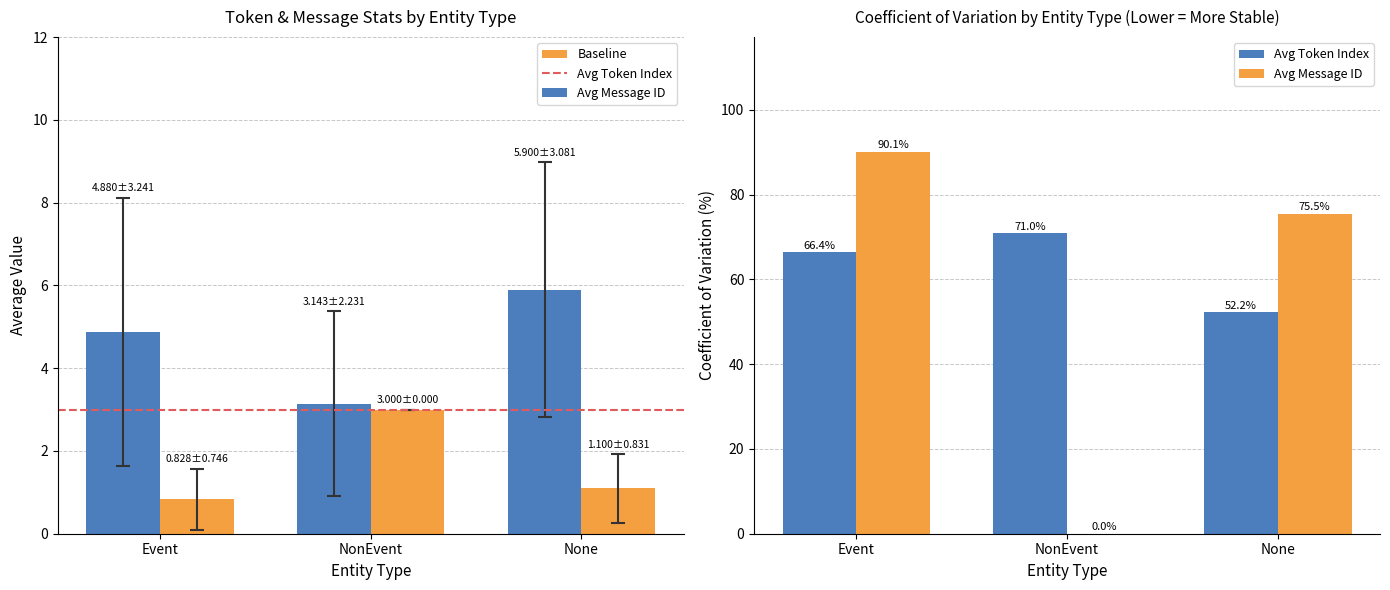

Does the chart contain stacked bars?

No